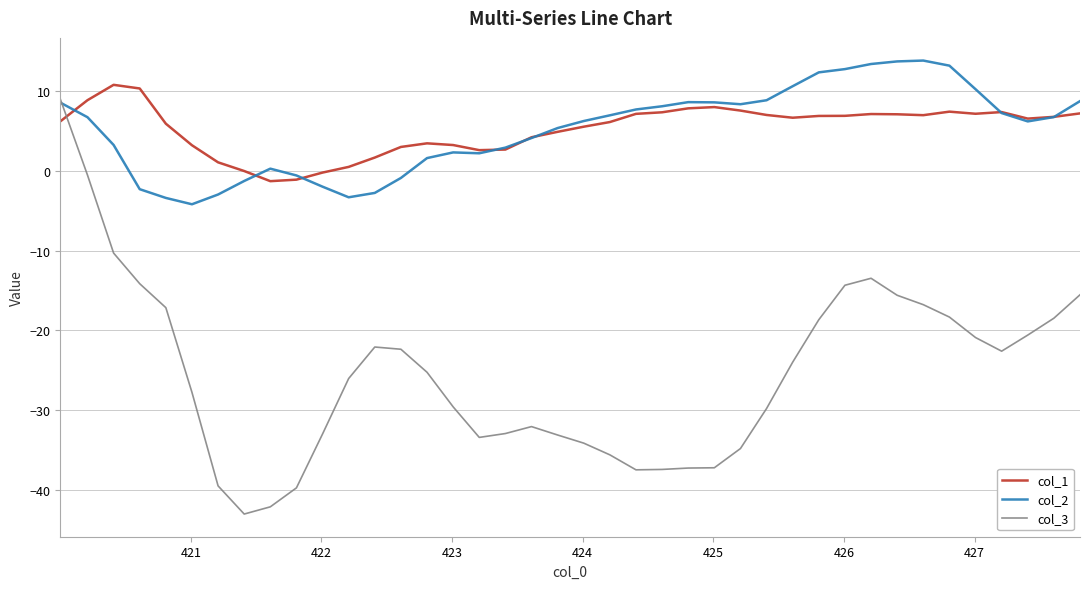

Which series has the widest spread of values?

col_3